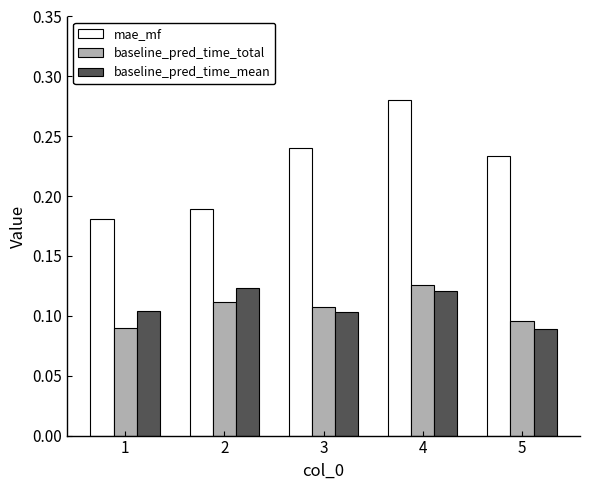

How many categories are shown in the chart?

5